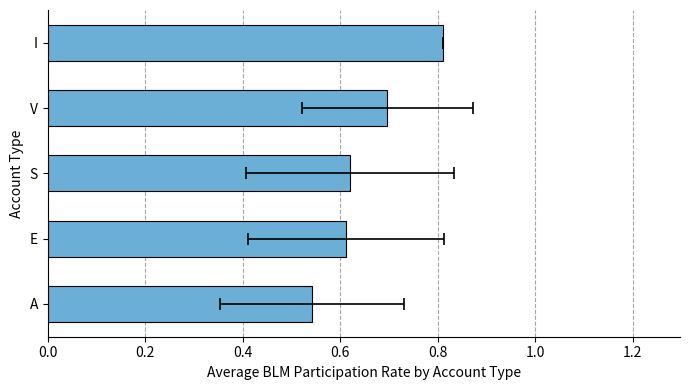

The value at S is 0.9. True or false?

False